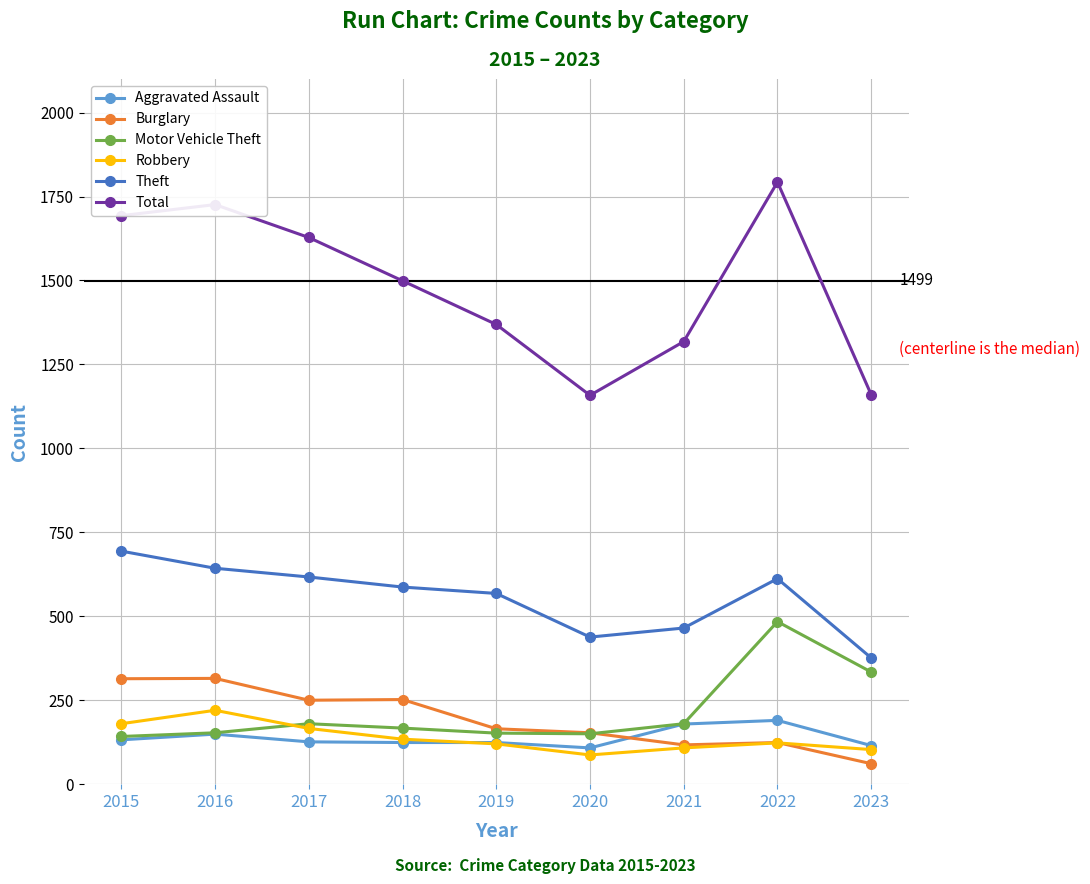

What is the value of the Robbery point at the 5th from the left?

120